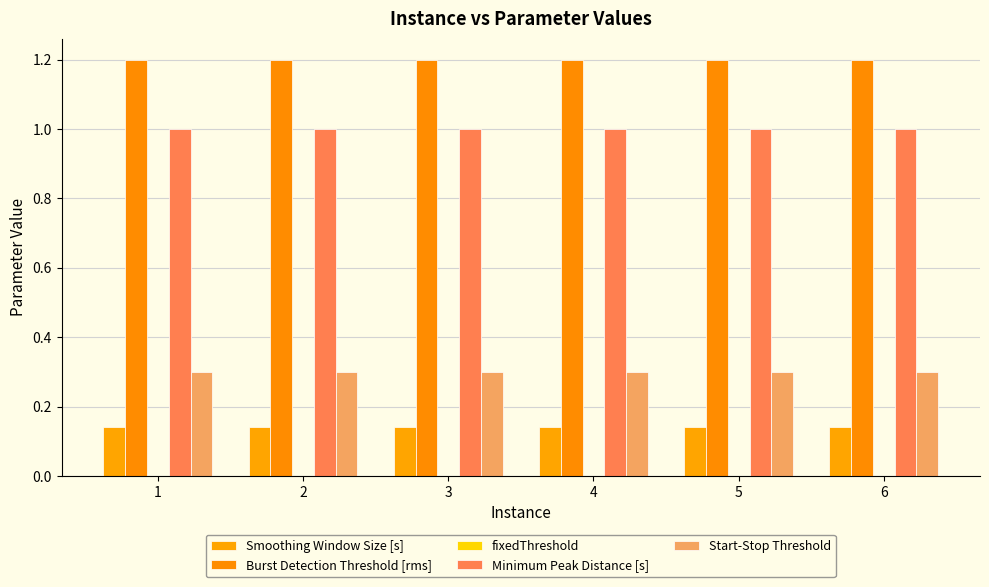

How many groups of bars are there?

6